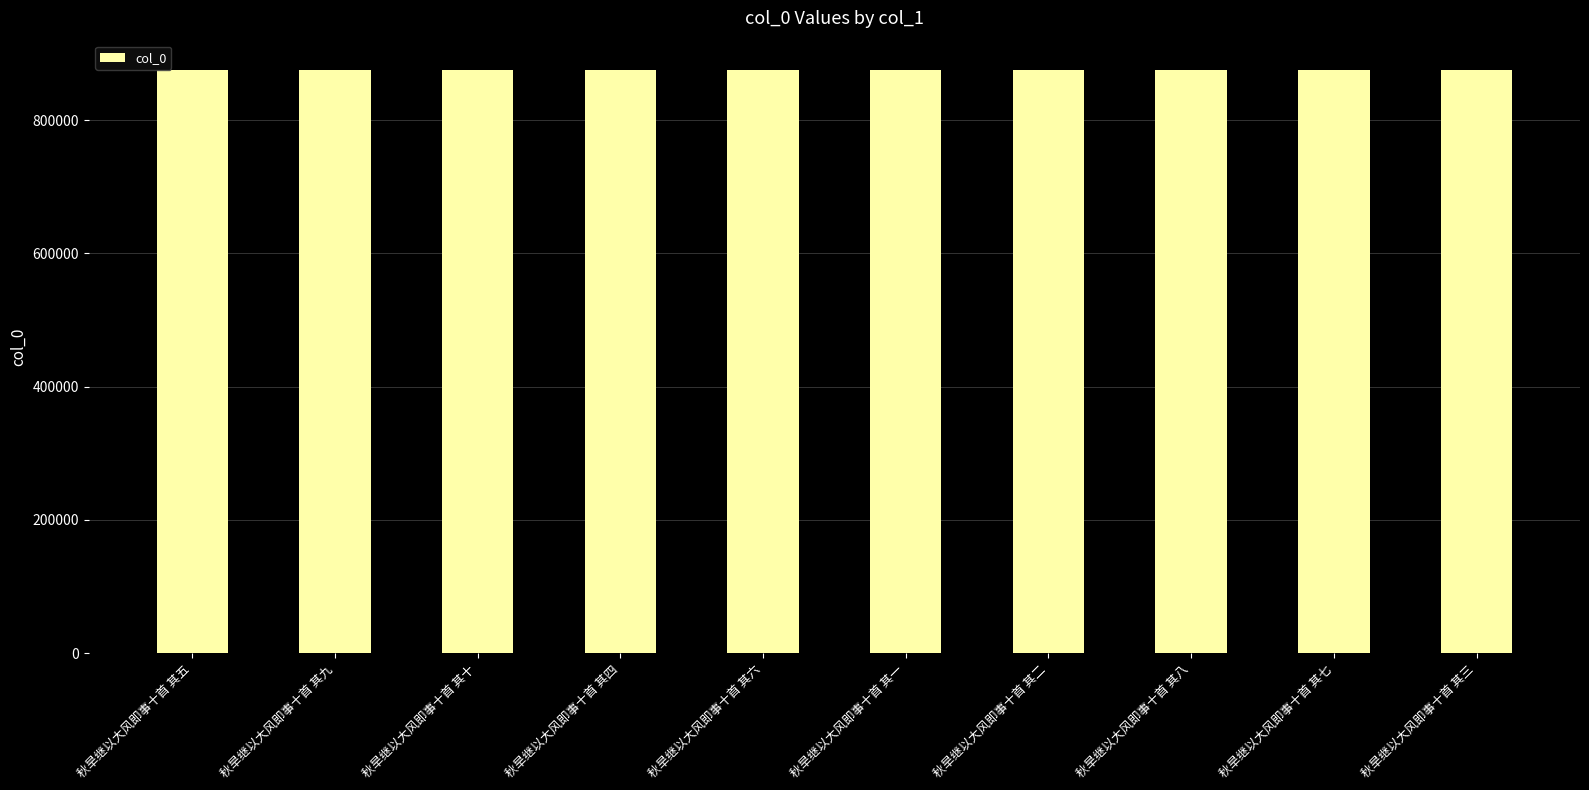

What is the sum of all values?

8755405